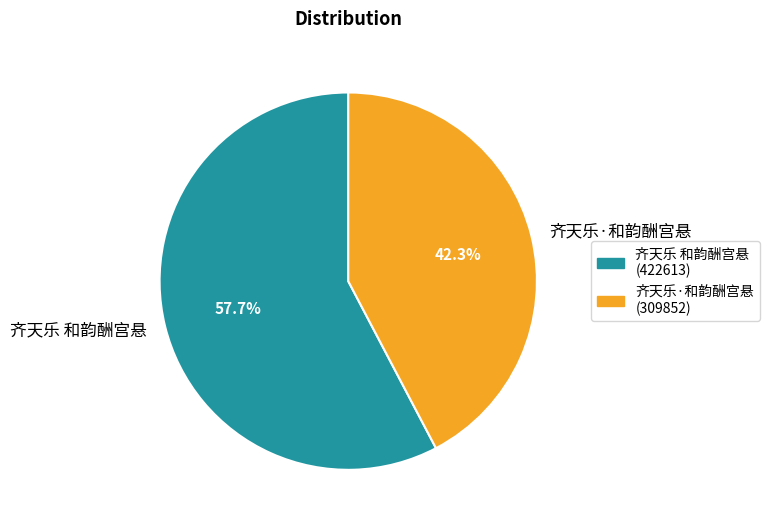

Rank the categories by value from highest to lowest.

齐天乐 和韵酬宫悬, 齐天乐·和韵酬宫悬